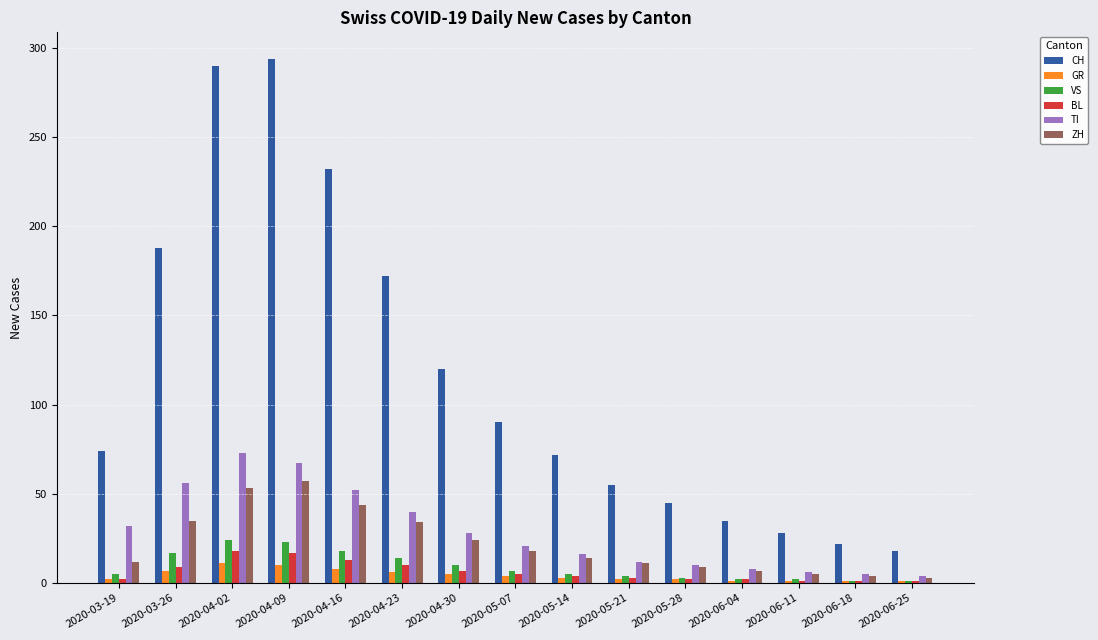

What is the value of the GR bar at the 1st from the left?

2